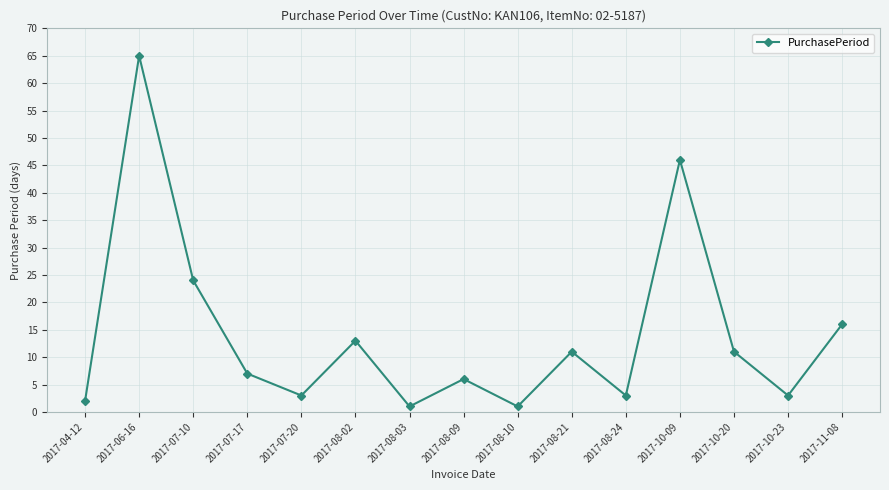

Does the chart display data point markers on the line(s)?

Yes